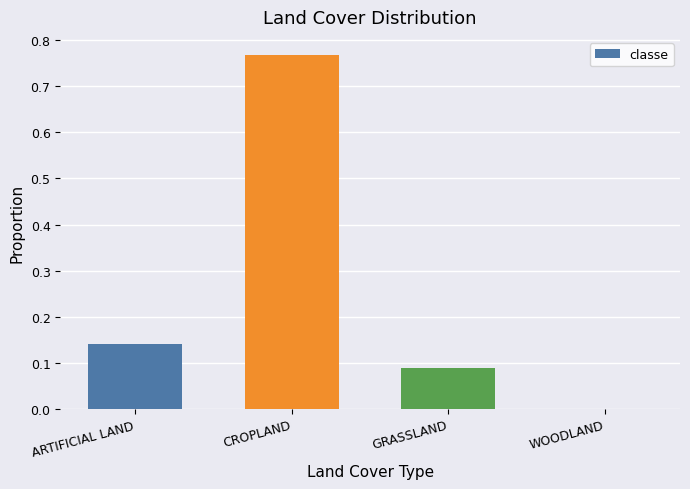

What is the change in value from CROPLAND to GRASSLAND?

-0.7